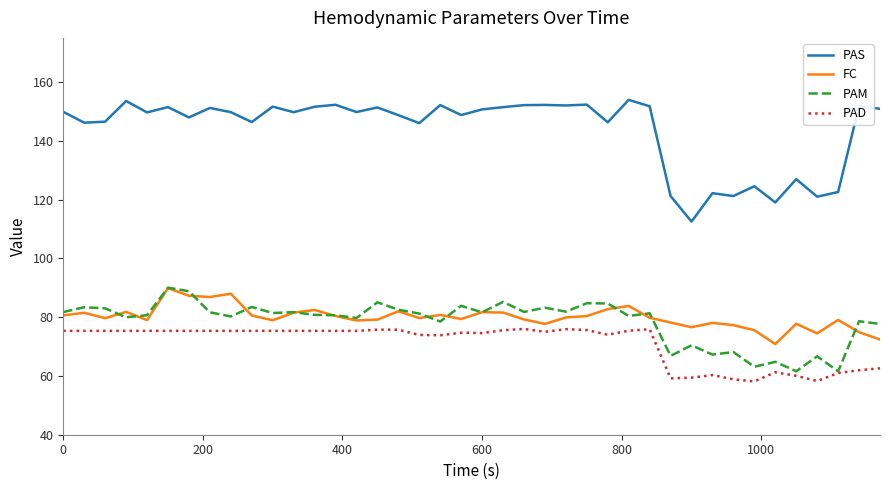

Which series has the largest total across all categories?

PAS